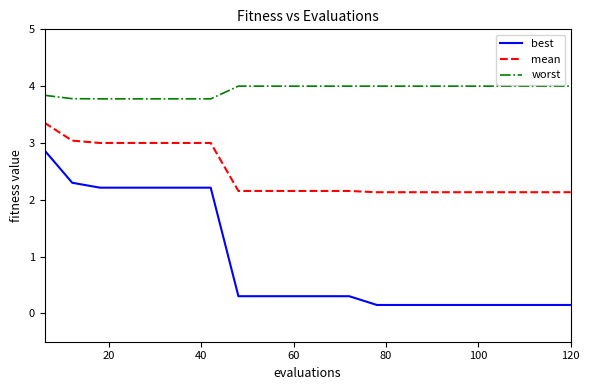

True or false: mean and best cross at least once.

False